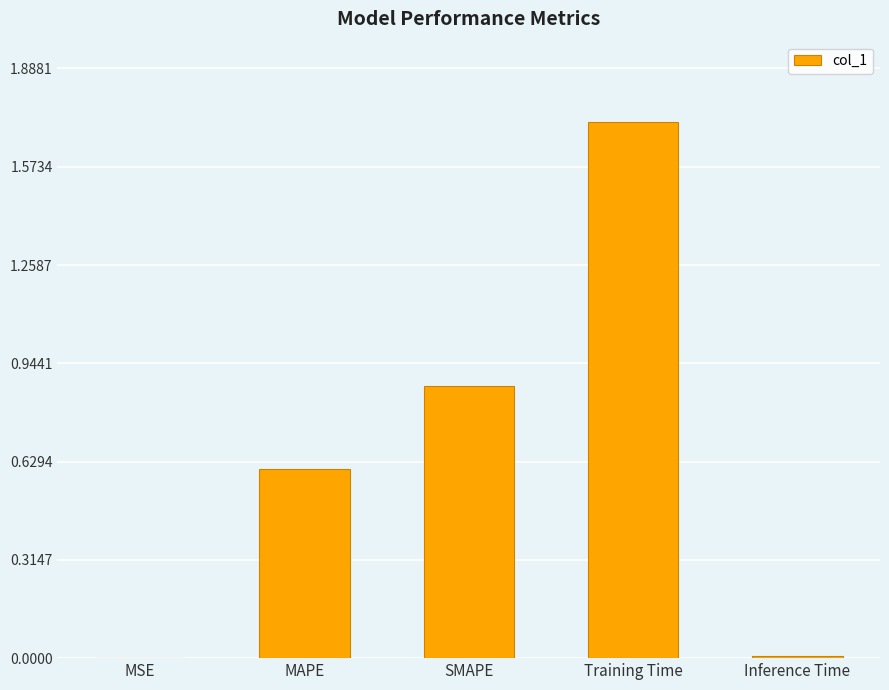

Between Training Time and SMAPE, which is larger?

Training Time